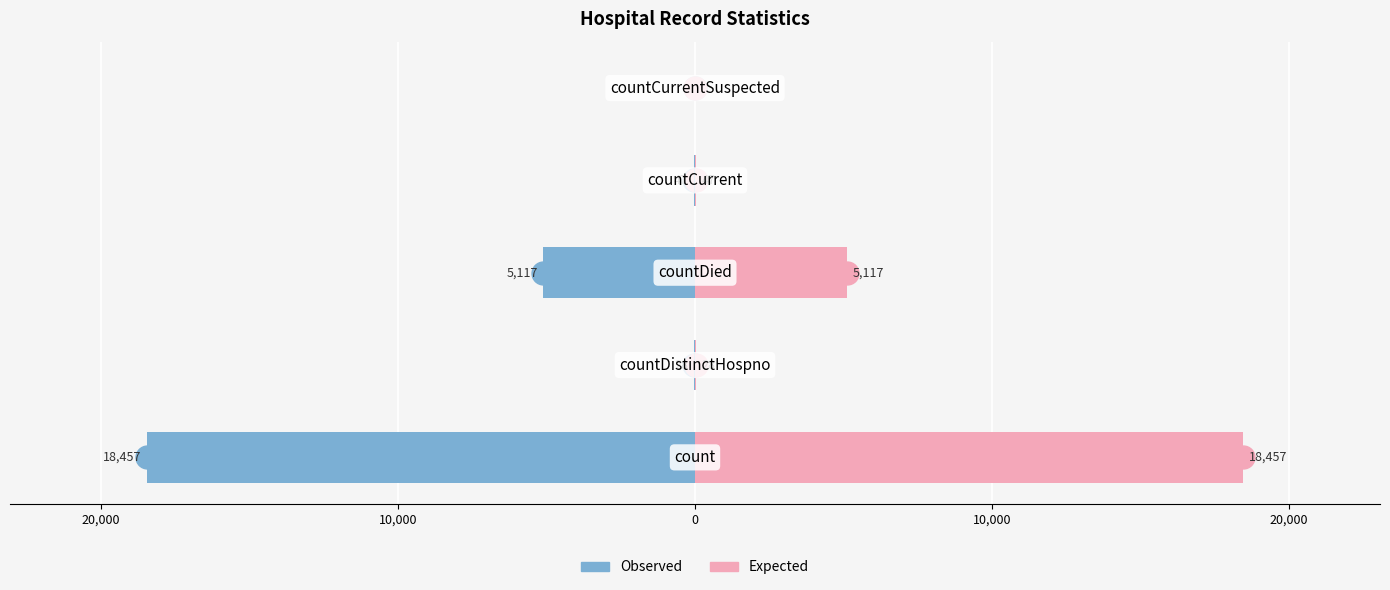

Are the bars horizontal?

Yes